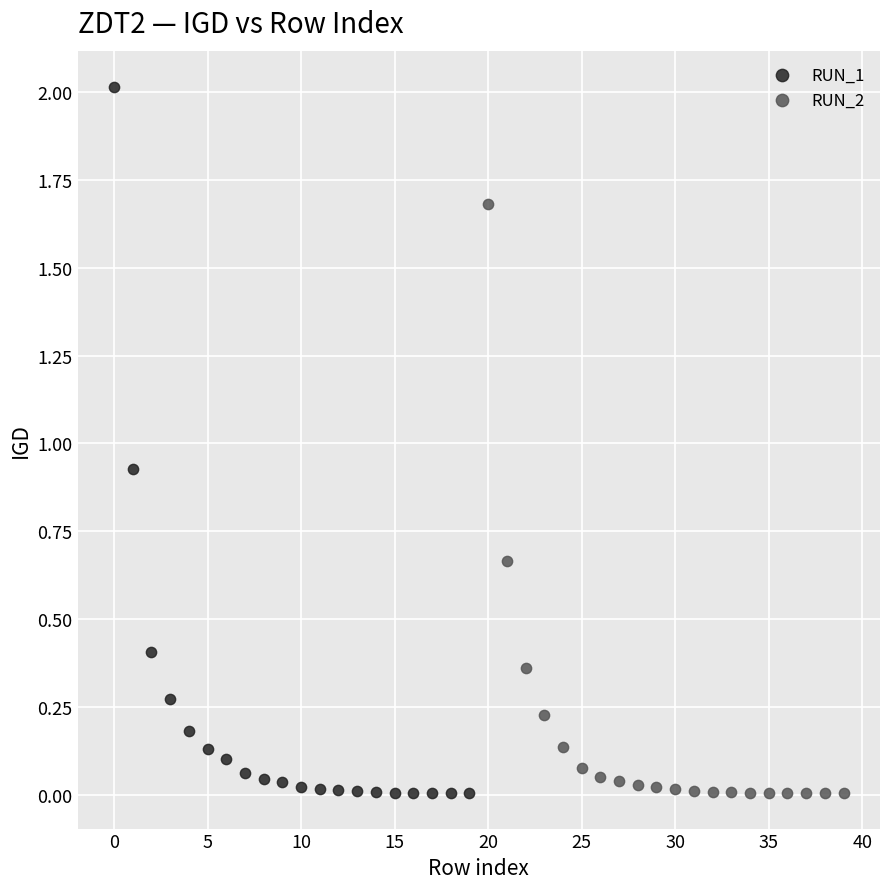

Which series has the largest Y range (max minus min)?

RUN_1